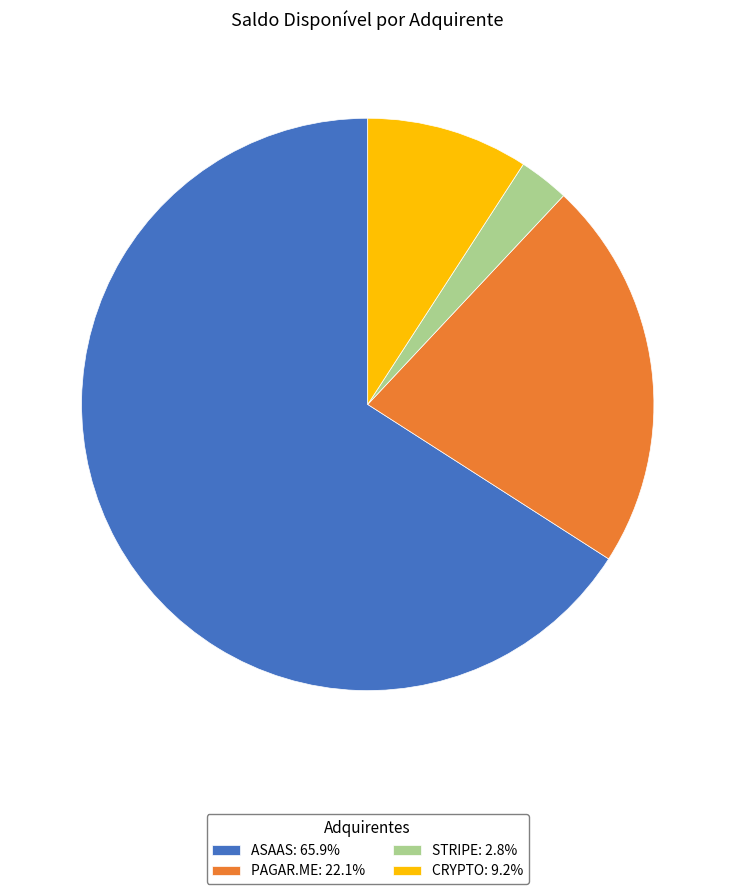

Approximately how many times larger is the value at STRIPE: 2.8% compared to CRYPTO: 9.2%?

0.3